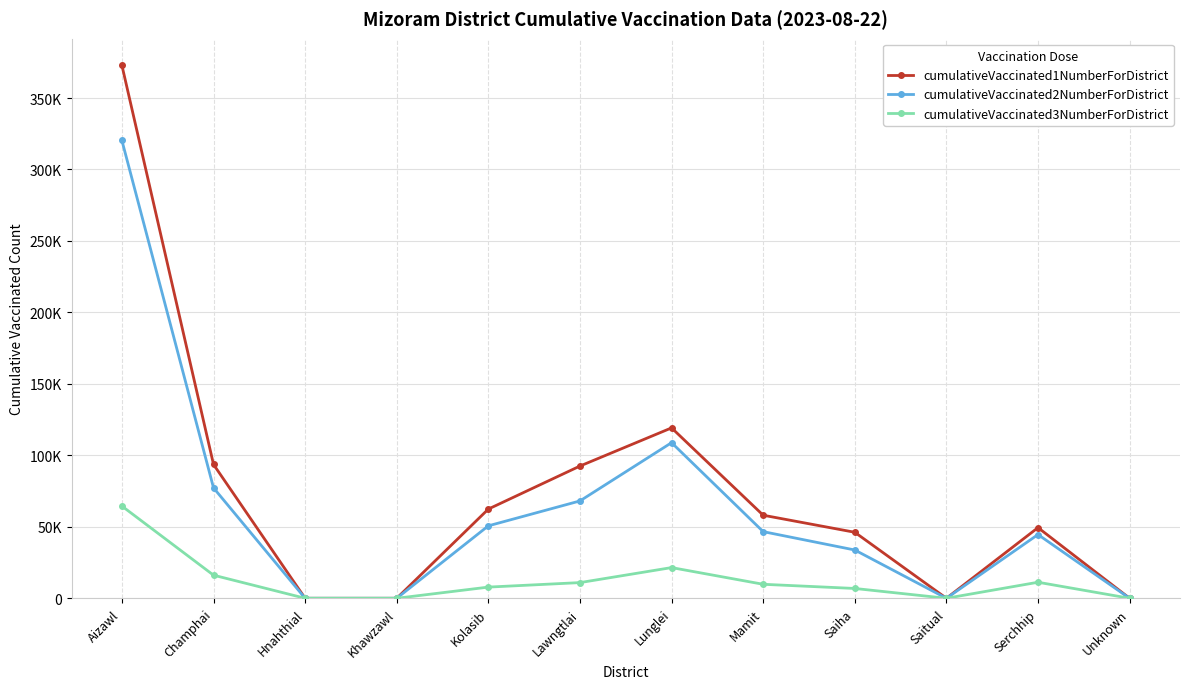

Reading left to right, extract all data points from this chart.

cumulativeVaccinated1NumberForDistrict: Aizawl=372839	Champhai=93622	Hnahthial=0	Khawzawl=0	Kolasib=62413	Lawngtlai=92515	Lunglei=119210	Mamit=58111	Saiha=46179	Saitual=0	Serchhip=49429	Unknown=0
cumulativeVaccinated2NumberForDistrict: Aizawl=320280	Champhai=77251	Hnahthial=0	Khawzawl=0	Kolasib=50686	Lawngtlai=68108	Lunglei=108863	Mamit=46628	Saiha=33781	Saitual=0	Serchhip=44580	Unknown=0
cumulativeVaccinated3NumberForDistrict: Aizawl=64499	Champhai=16161	Hnahthial=0	Khawzawl=0	Kolasib=7821	Lawngtlai=10967	Lunglei=21475	Mamit=9793	Saiha=6868	Saitual=0	Serchhip=11219	Unknown=0